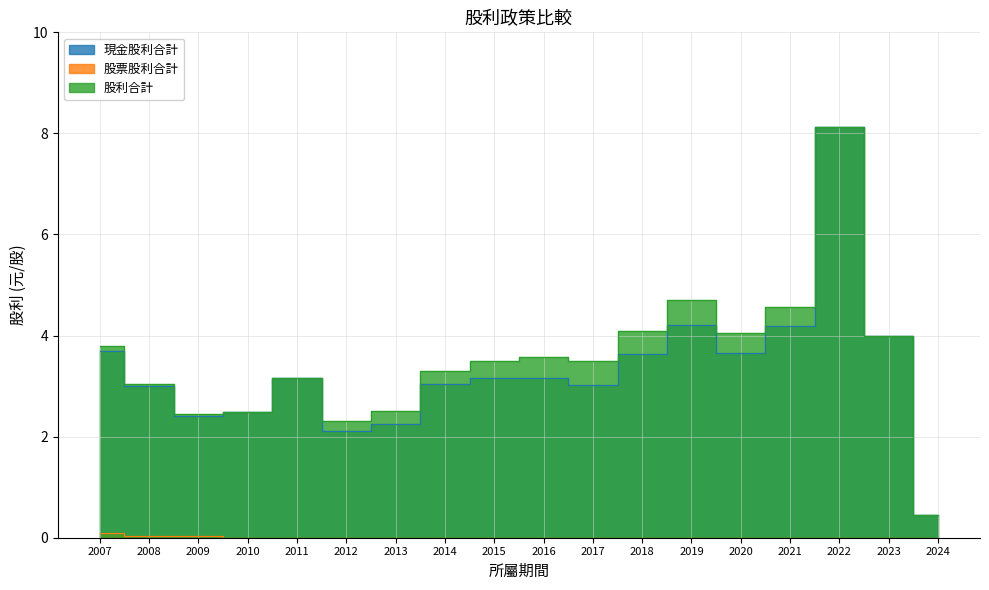

What is the difference between the 現金股利合計 values at 2008 and 2009?

0.6